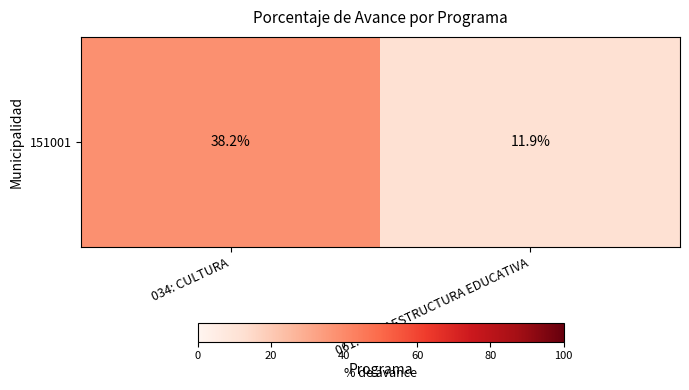

What is the approximate value at 034: CULTURA?

38.2